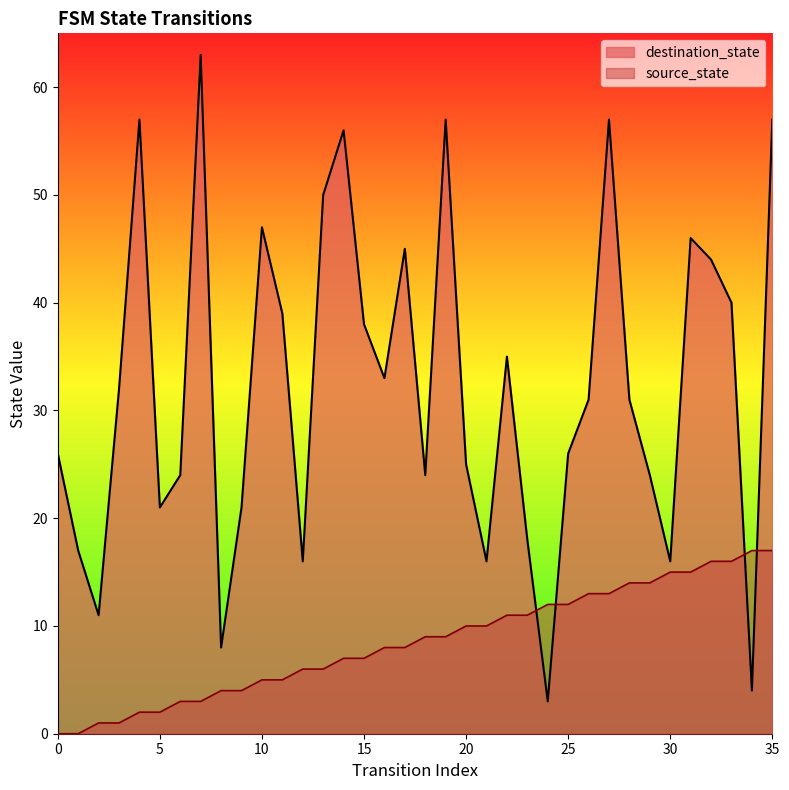

Reading right to left, list all the values displayed in this chart.

source_state: 35=17	34=17	33=16	32=16	31=15	30=15	29=14	28=14	27=13	26=13	25=12	24=12	23=11	22=11	21=10	20=10	19=9	18=9	17=8	16=8	15=7	14=7	13=6	12=6	11=5	10=5	9=4	8=4	7=3	6=3	5=2	4=2	3=1	2=1	1=0	0=0
destination_state: 35=57	34=4	33=40	32=44	31=46	30=16	29=24	28=31	27=57	26=31	25=26	24=3	23=18	22=35	21=16	20=25	19=57	18=24	17=45	16=33	15=38	14=56	13=50	12=16	11=39	10=47	9=21	8=8	7=63	6=24	5=21	4=57	3=32	2=11	1=17	0=26